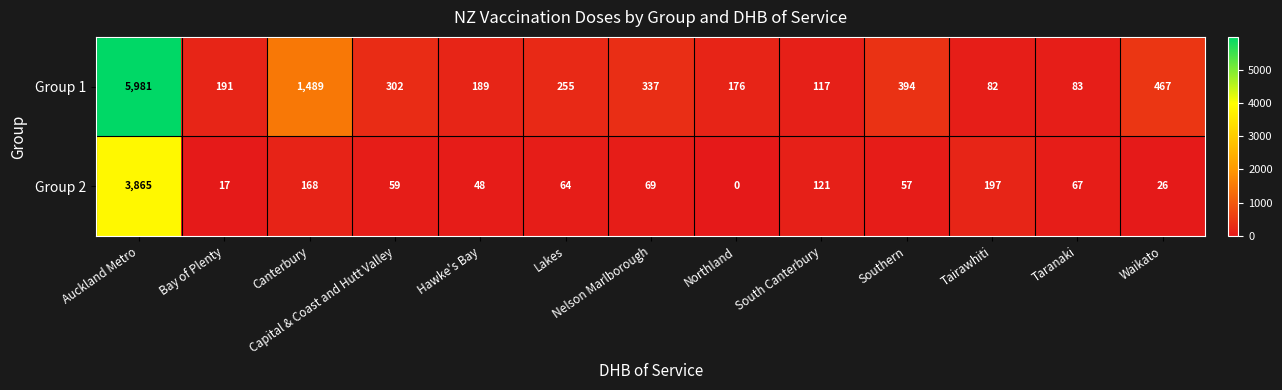

What value does the Group 1 series have at South Canterbury?

117